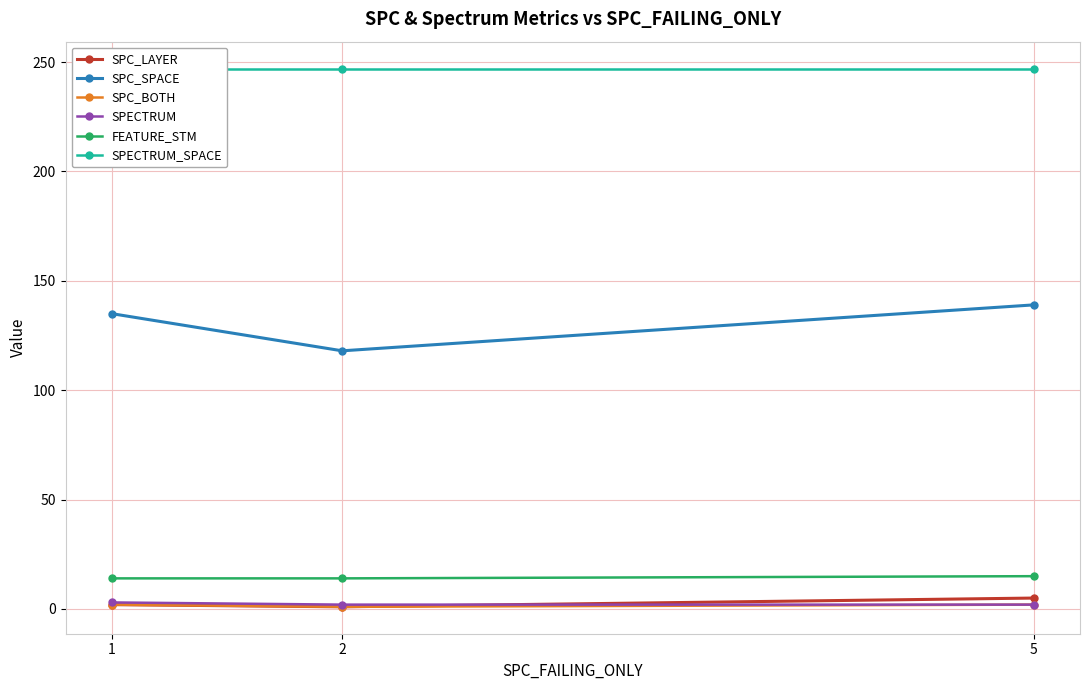

How many SPC_SPACE values are between 118 and 139?

3